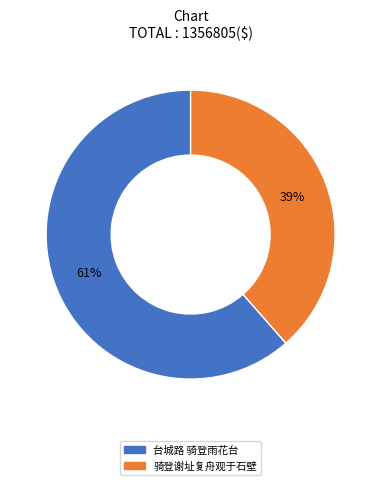

To the nearest percent, what is the combined percentage of 骑登谢址复舟观于石壁 and 台城路 骑登雨花台?

100%